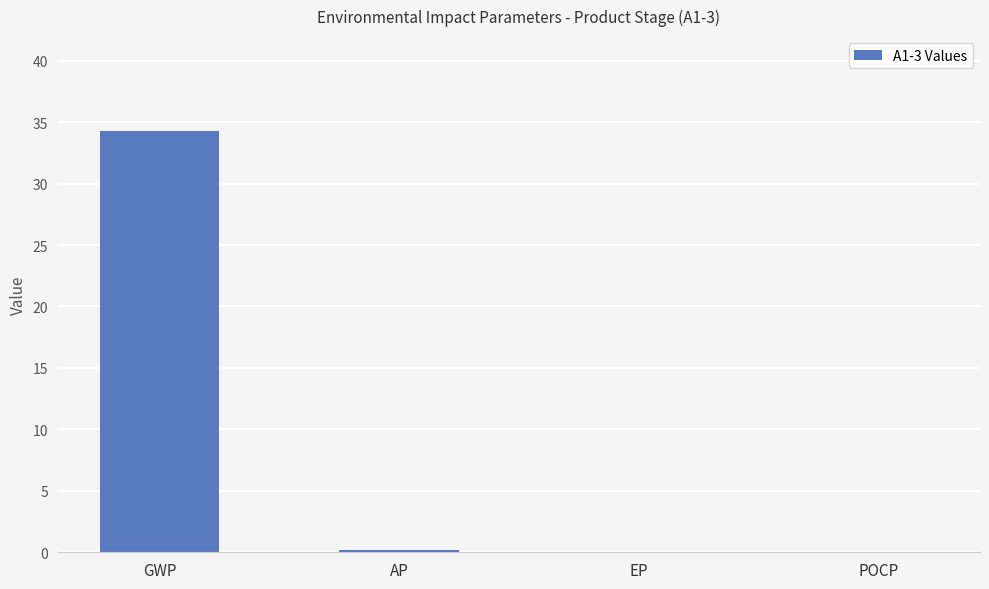

Does the chart contain stacked bars?

No